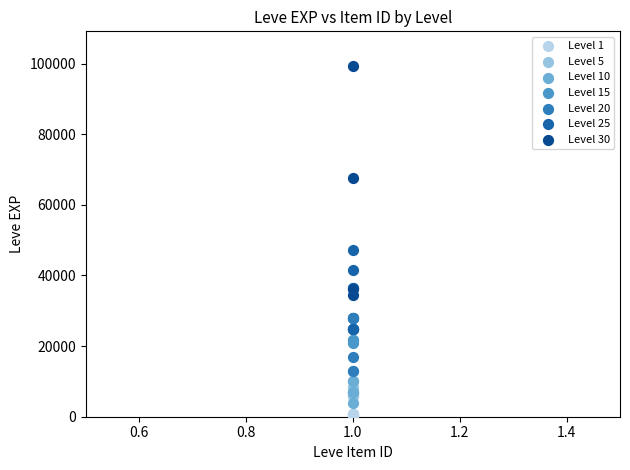

Which series contains the highest Y value?

Level 30